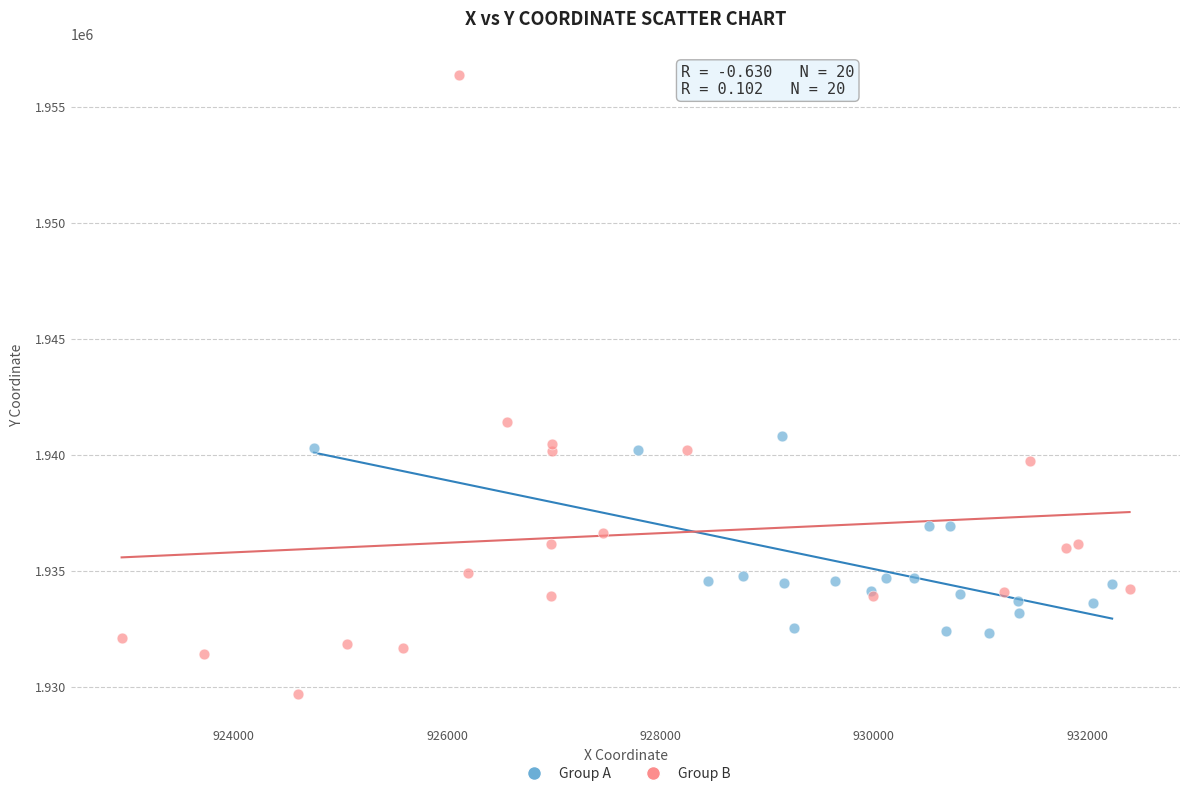

Which series reaches the maximum Y coordinate?

Group B